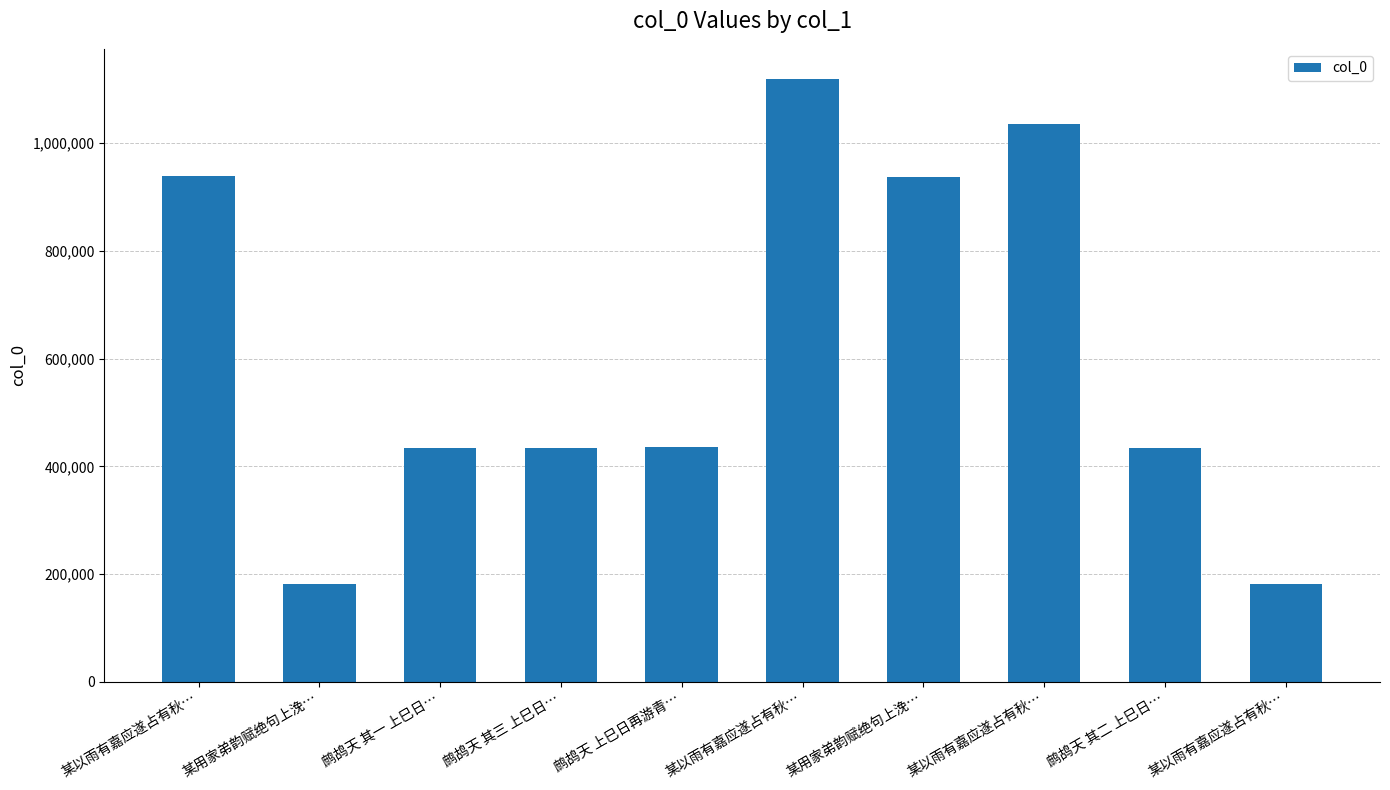

Which has a higher value, 某用家弟韵赋绝句上浼… or 某以雨有嘉应遂占有秋…?

某以雨有嘉应遂占有秋…